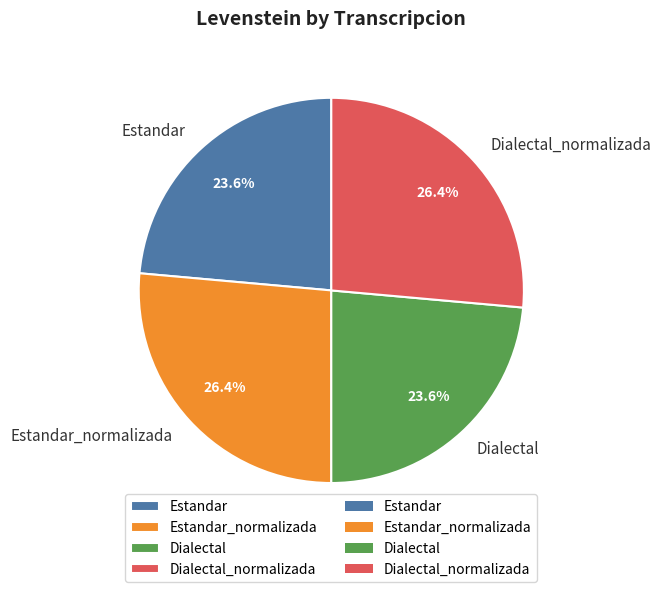

Is the sum of Dialectal and Estandar greater than half?

No